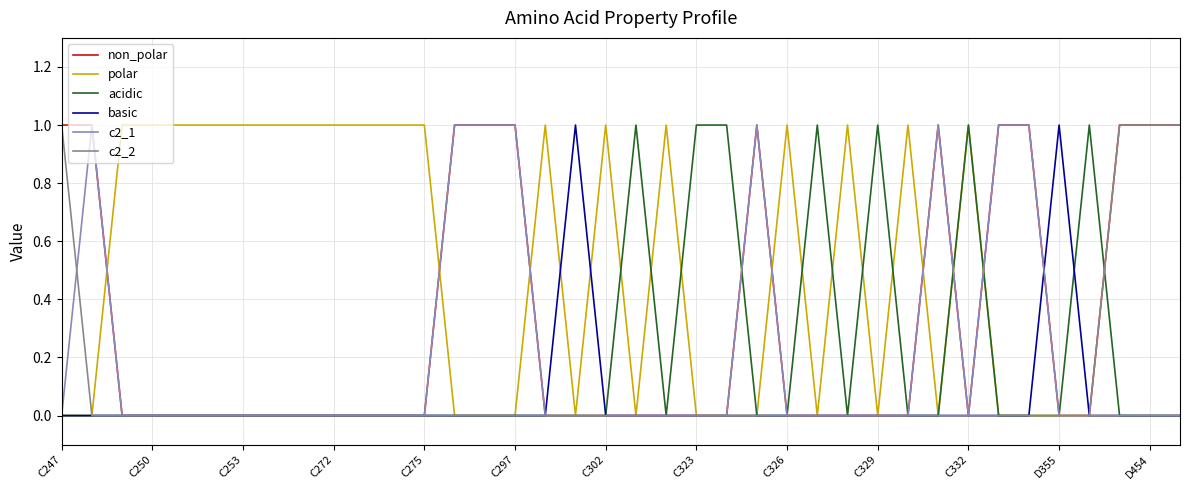

Which series has the largest total across all categories?

polar